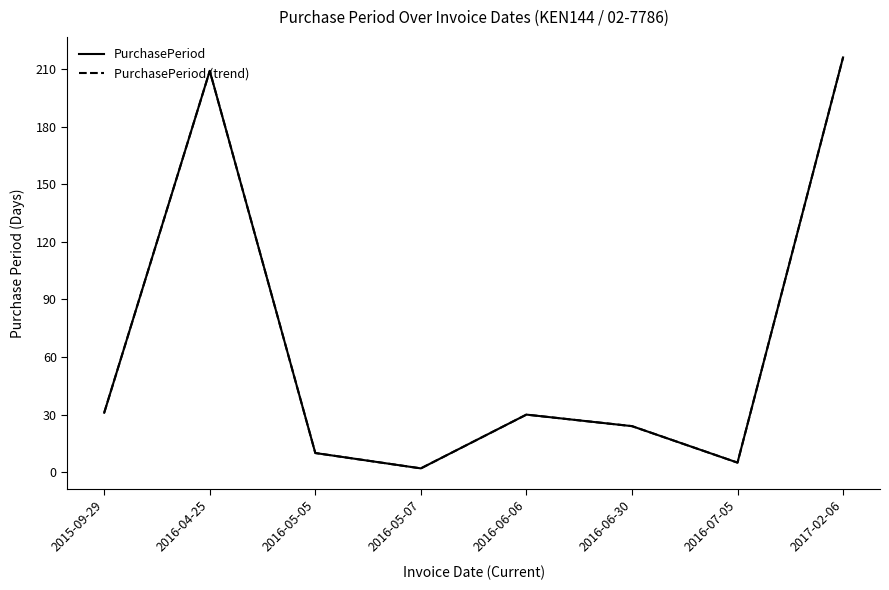

Which series has the largest total across all categories?

PurchasePeriod